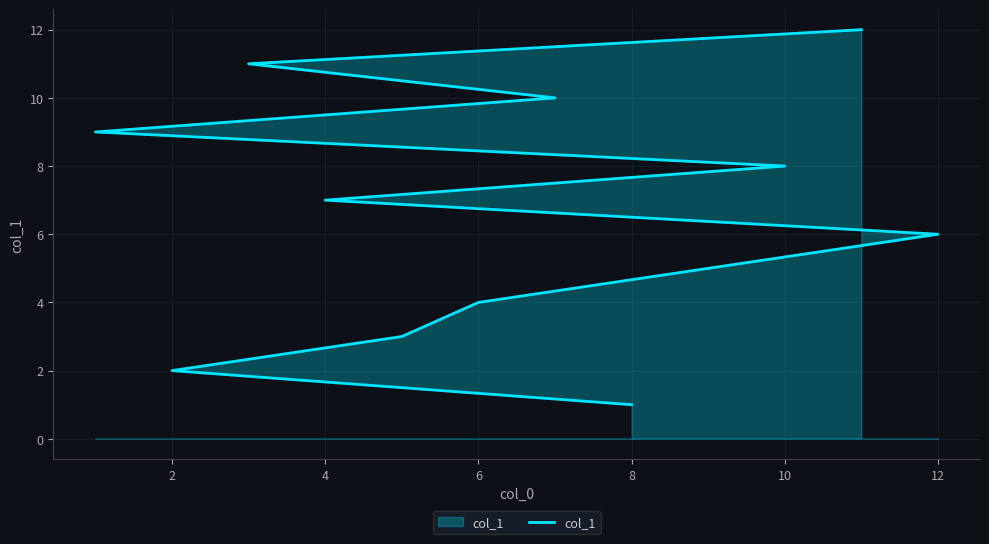

What is the value of the 3rd point from the left?

3